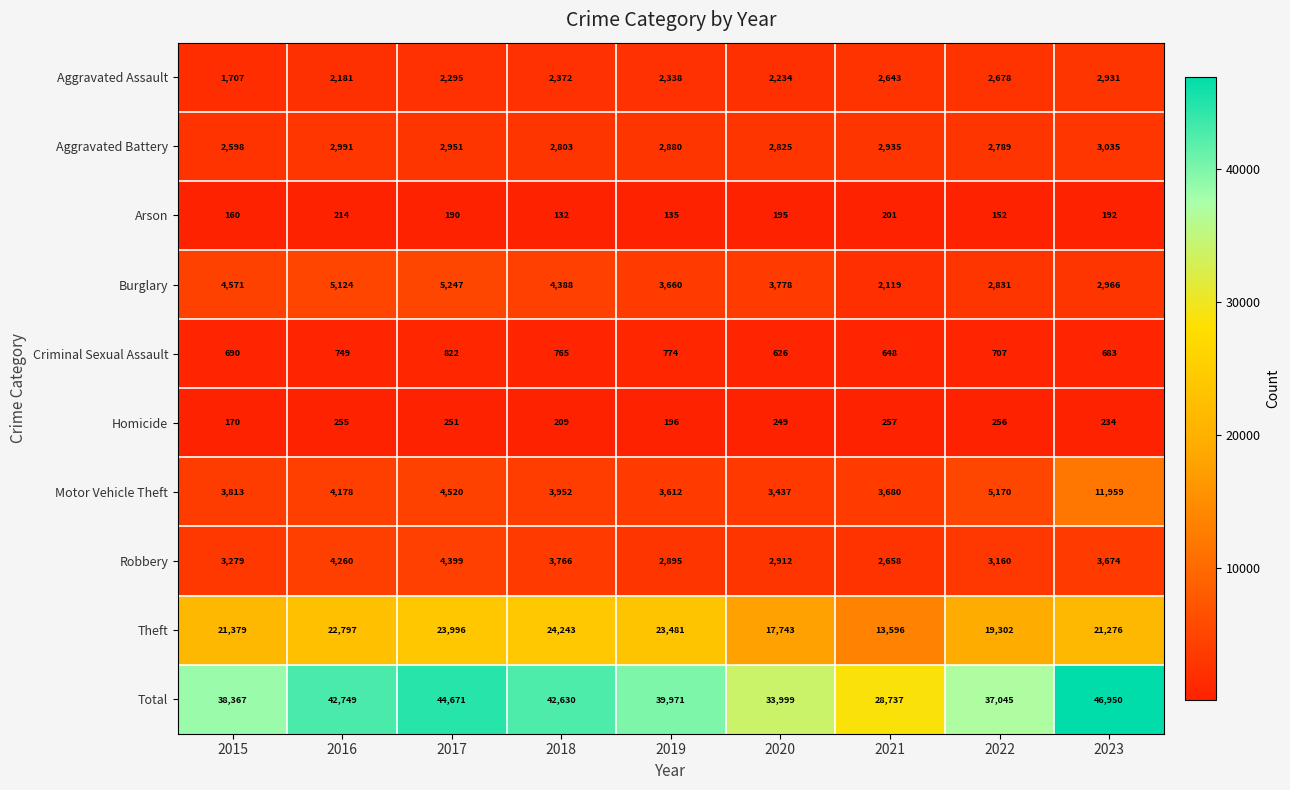

List the series in order of their peak value, lowest first.

Arson, Homicide, Criminal Sexual Assault, Aggravated Assault, Aggravated Battery, Robbery, Burglary, Motor Vehicle Theft, Theft, Total